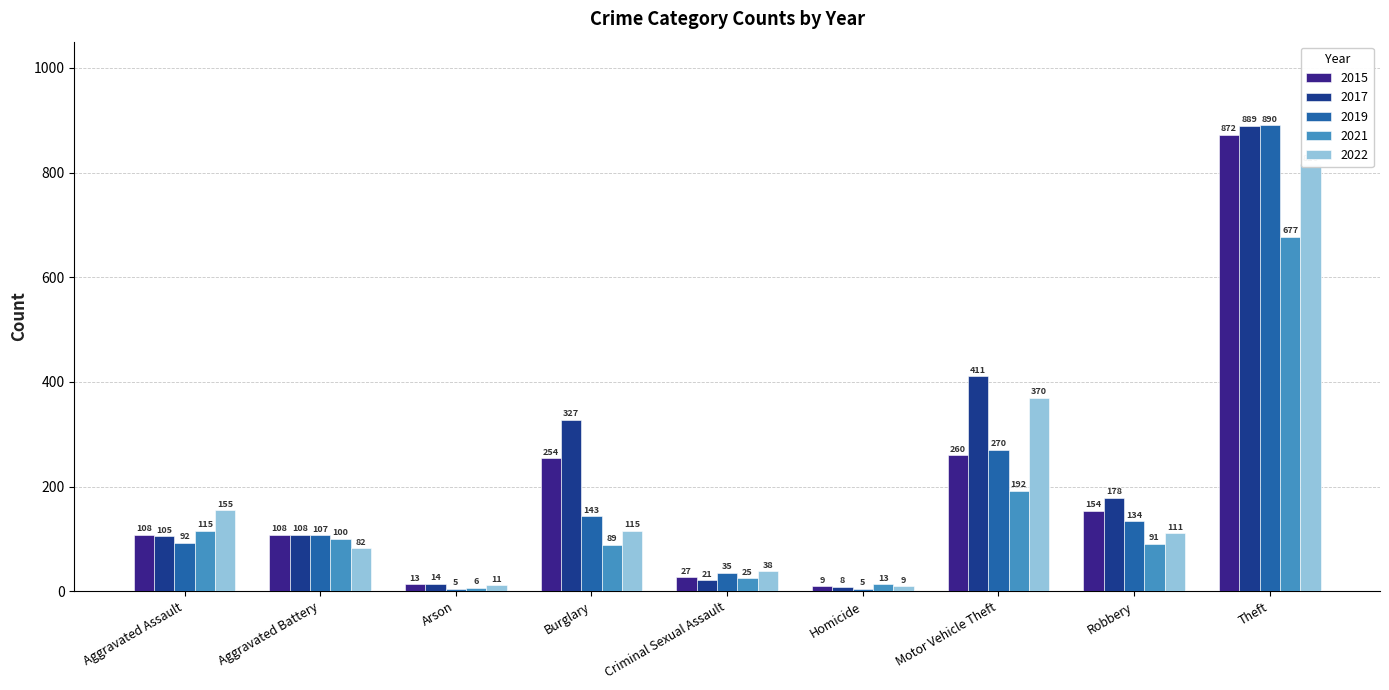

Rank the series by their maximum value, from highest to lowest.

2019, 2017, 2015, 2022, 2021